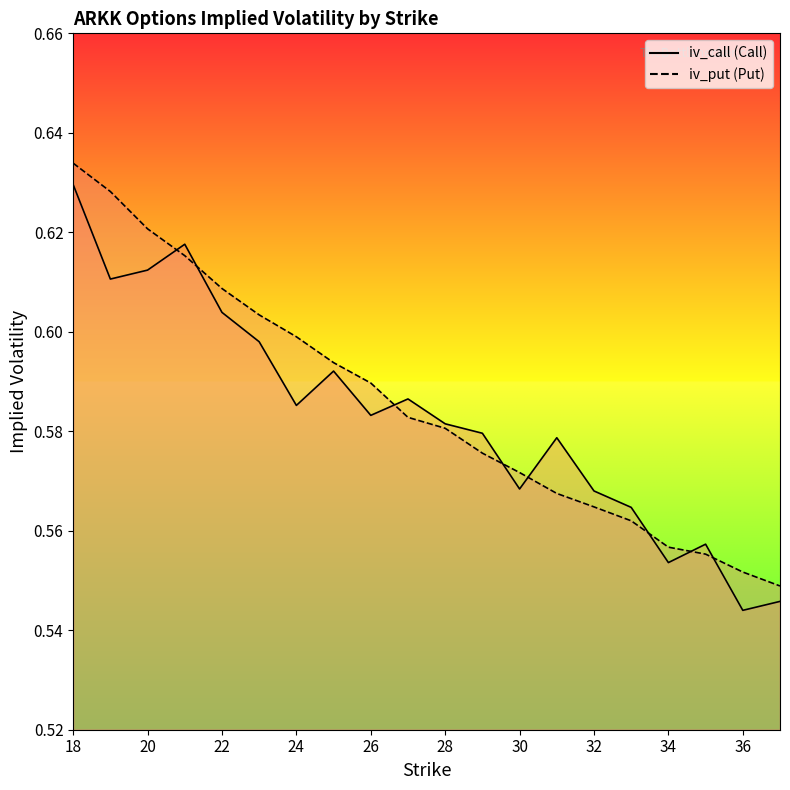

Which series has the largest total across all categories?

iv_put